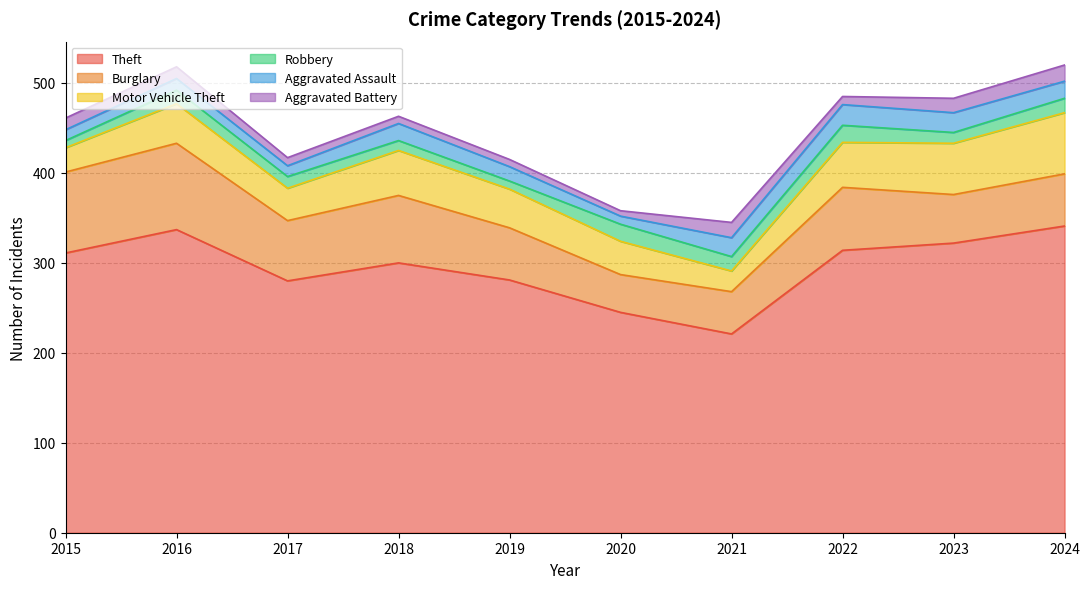

How many values in the Aggravated Assault series are below 19?

5